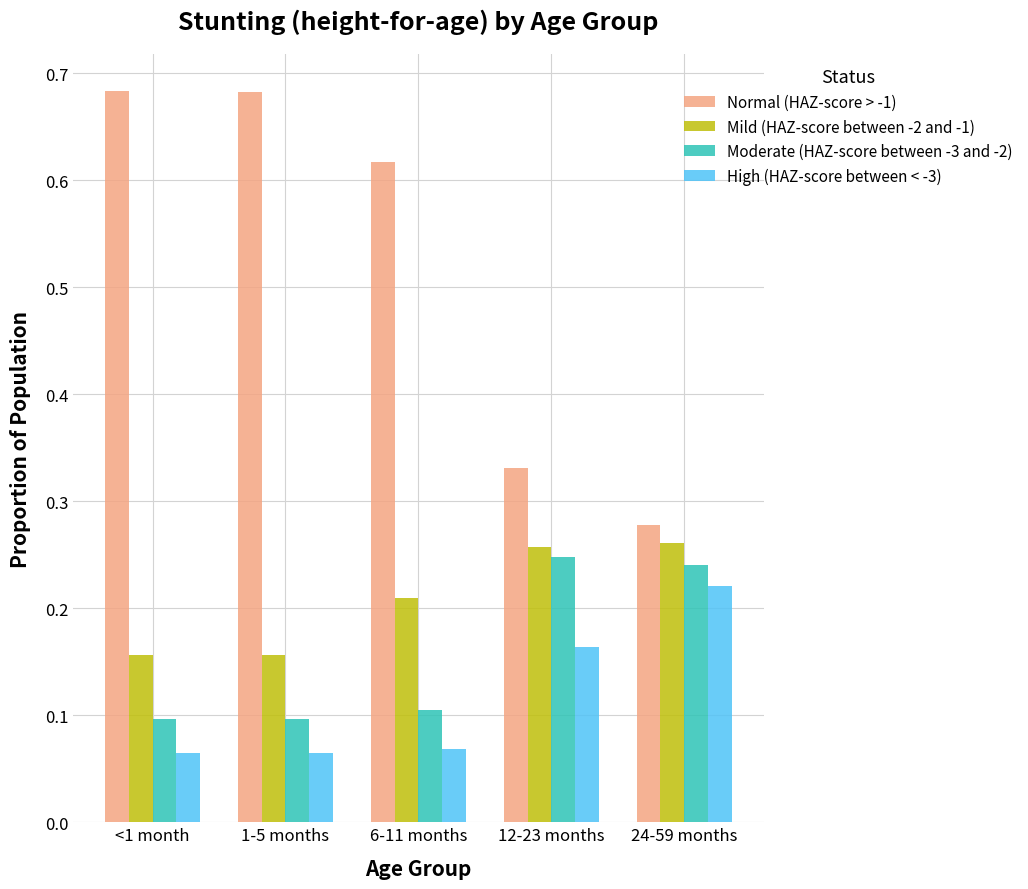

What is the sum of the Normal (HAZ-score > -1) values at 24-59 months and 1-5 months?

1.0